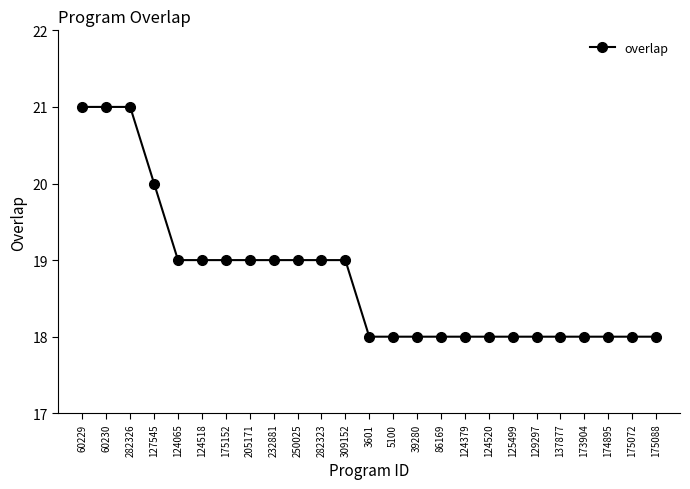

What is the value of the 2nd point from the left?

21